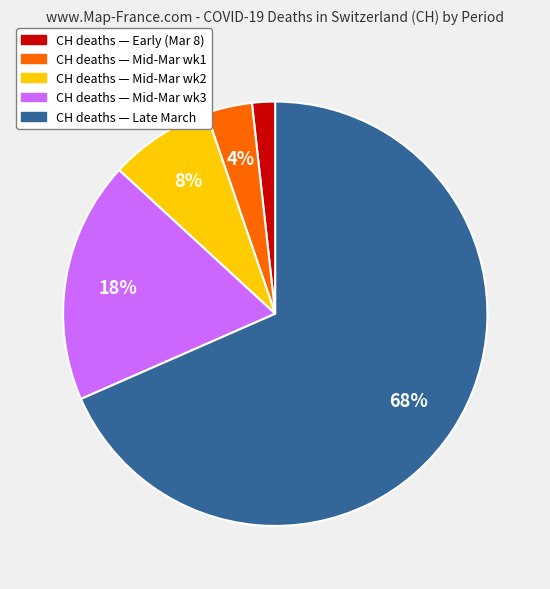

To the nearest percent, what is the average slice percentage?

20%